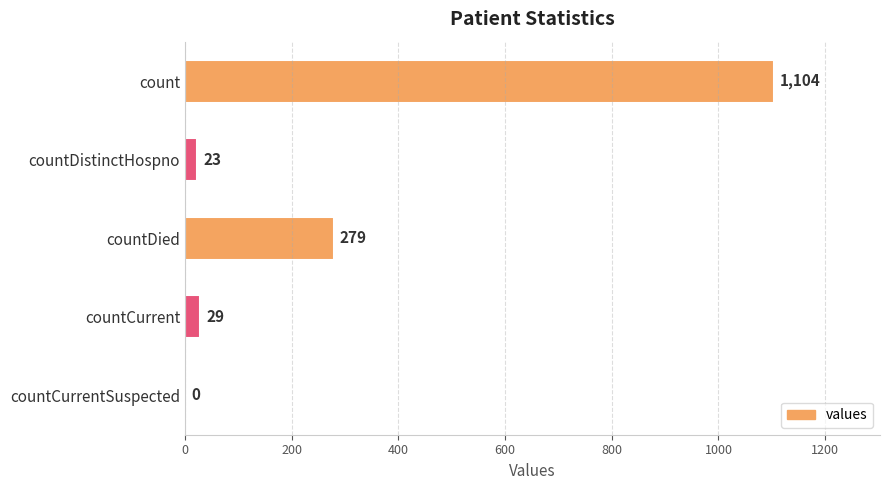

What is the average value?

287